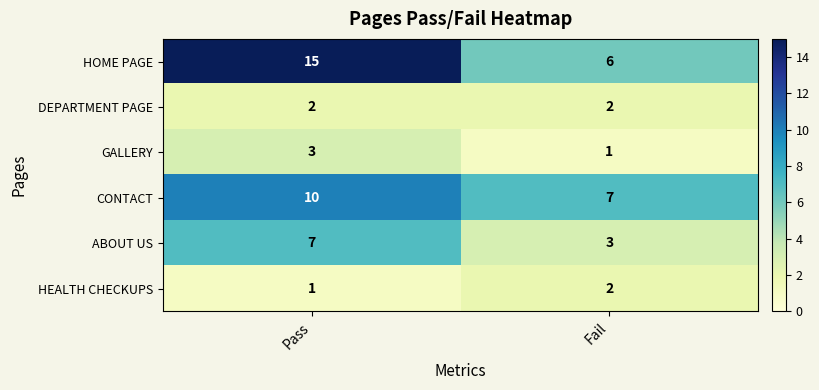

Which category has the lowest value in the ABOUT US series?

Fail